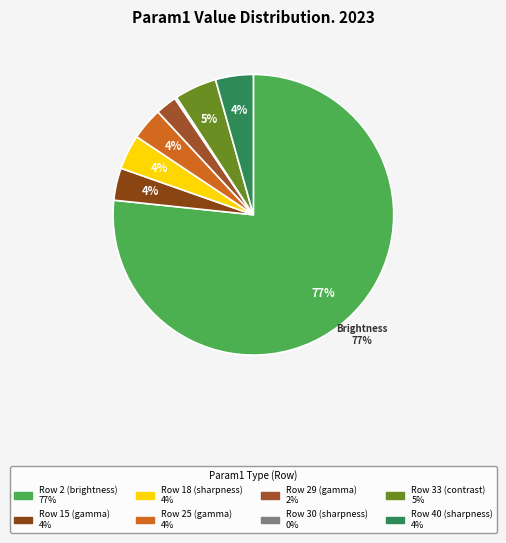

Does Row 2 (brightness) represent more than half of the total?

Yes